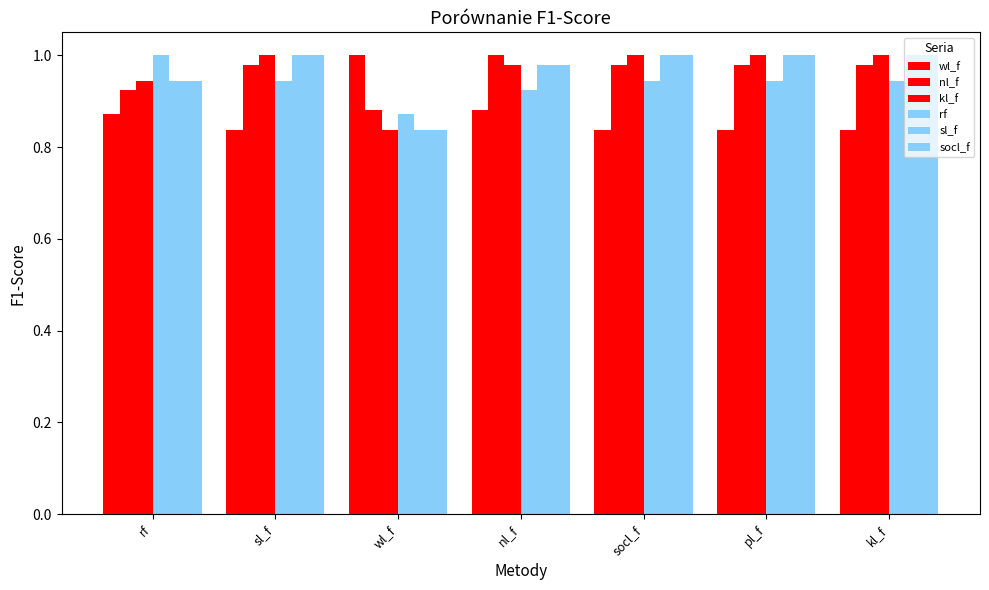

At how many categories does at least one series exceed 0?

7